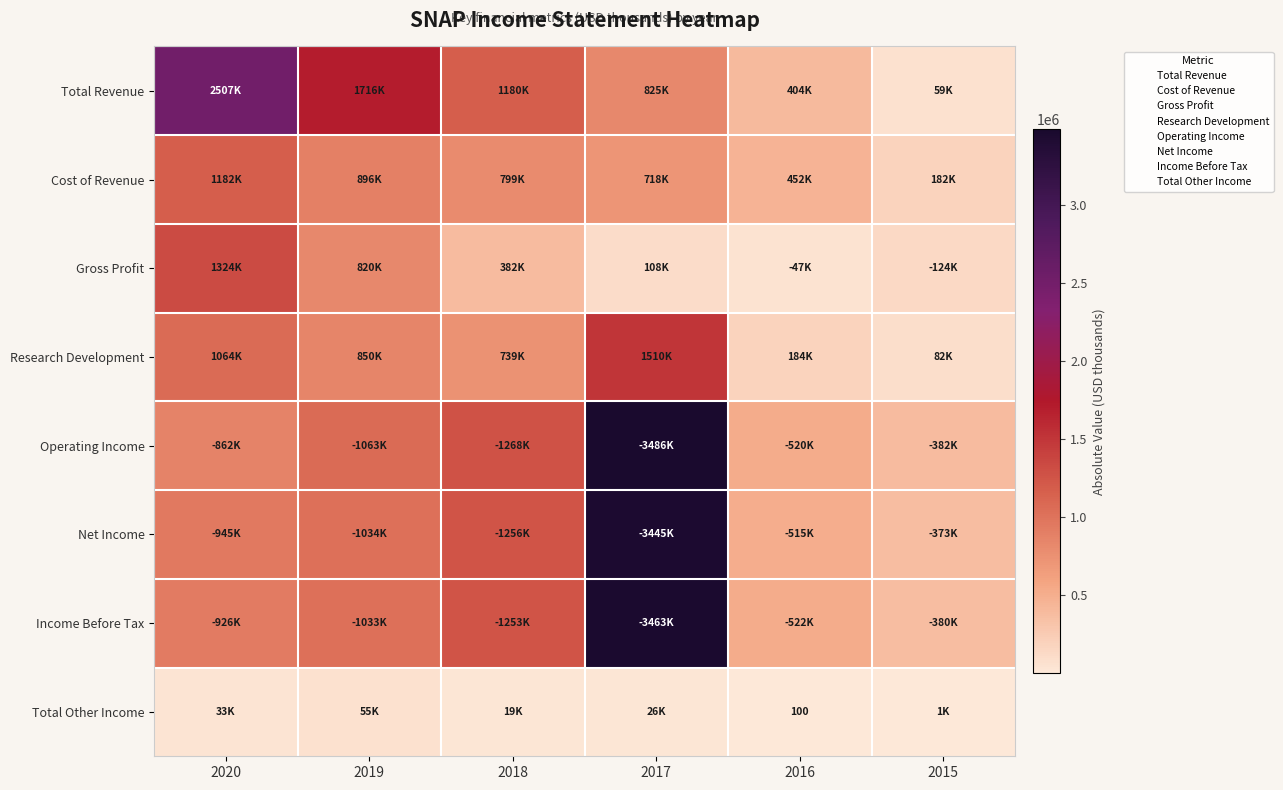

Count the number of categories in the chart.

6